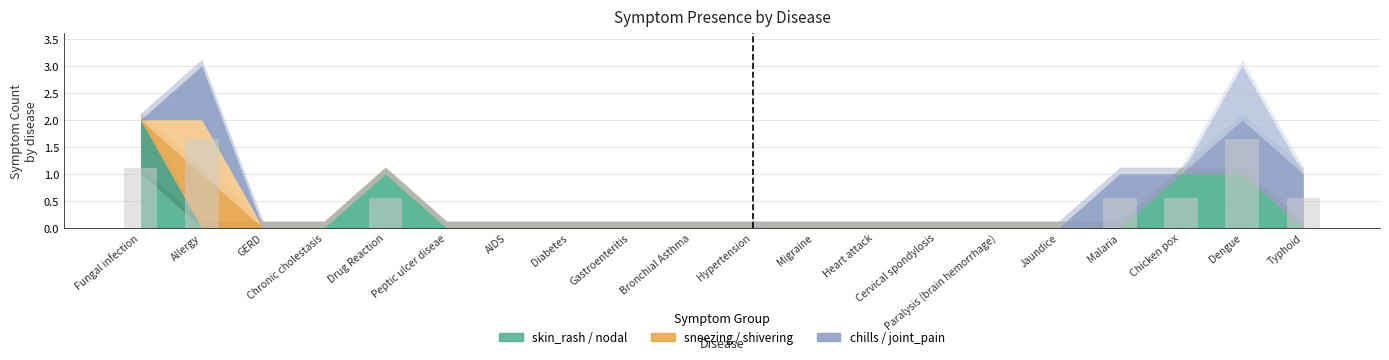

Is it true that the value at Jaundice is 0.7?

False